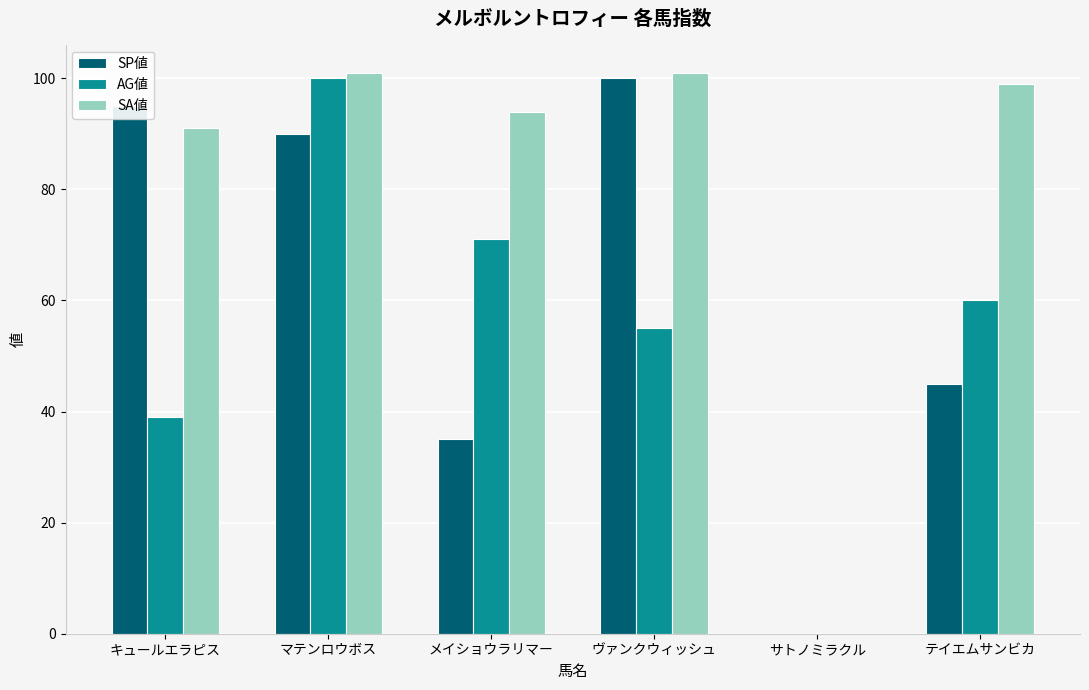

What is the sum of the SA値 values at キュールエラピス and サトノミラクル?

91